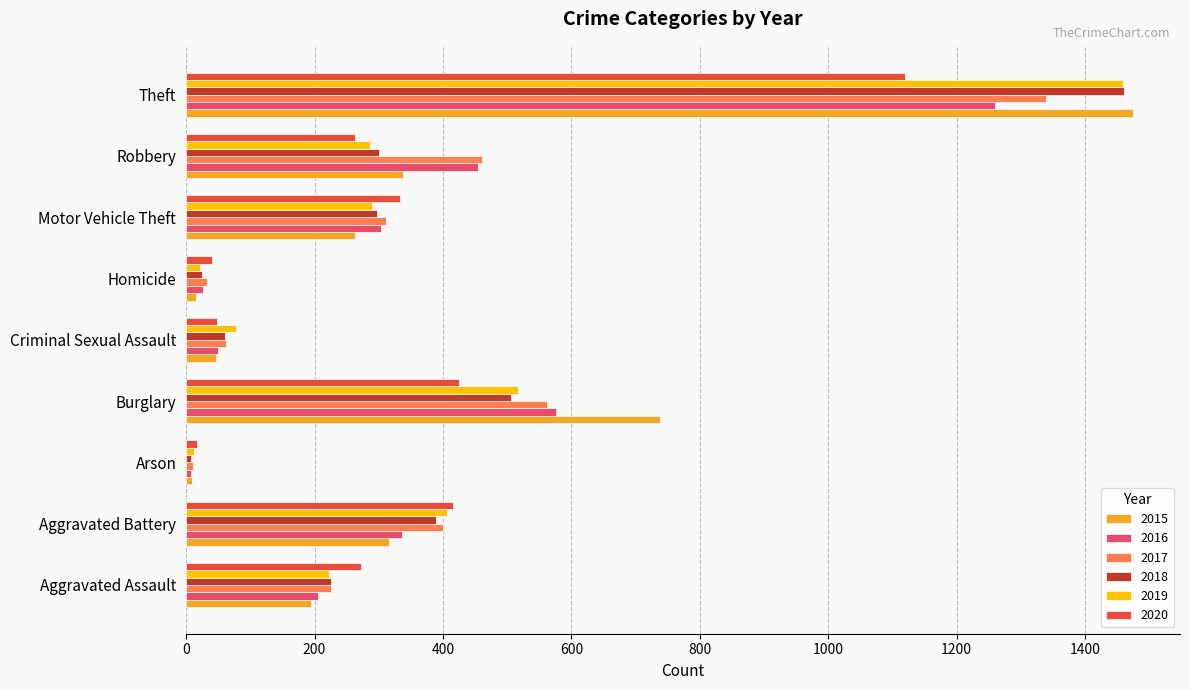

True or false: 2015 has a value of 185 at Robbery.

False